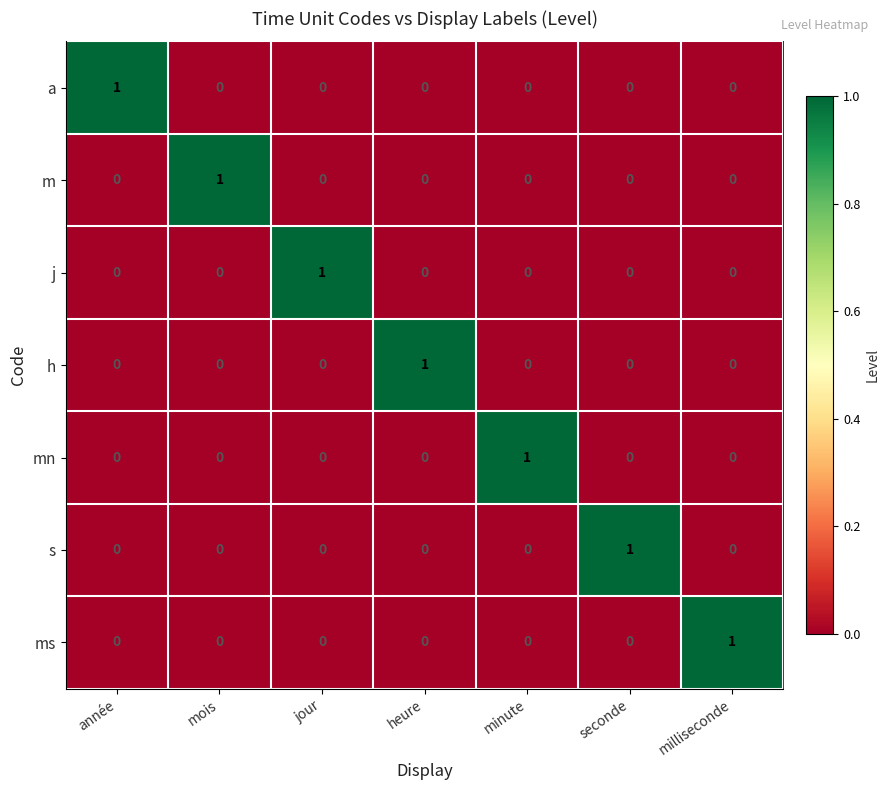

The value of j at jour is 2. True or false?

False